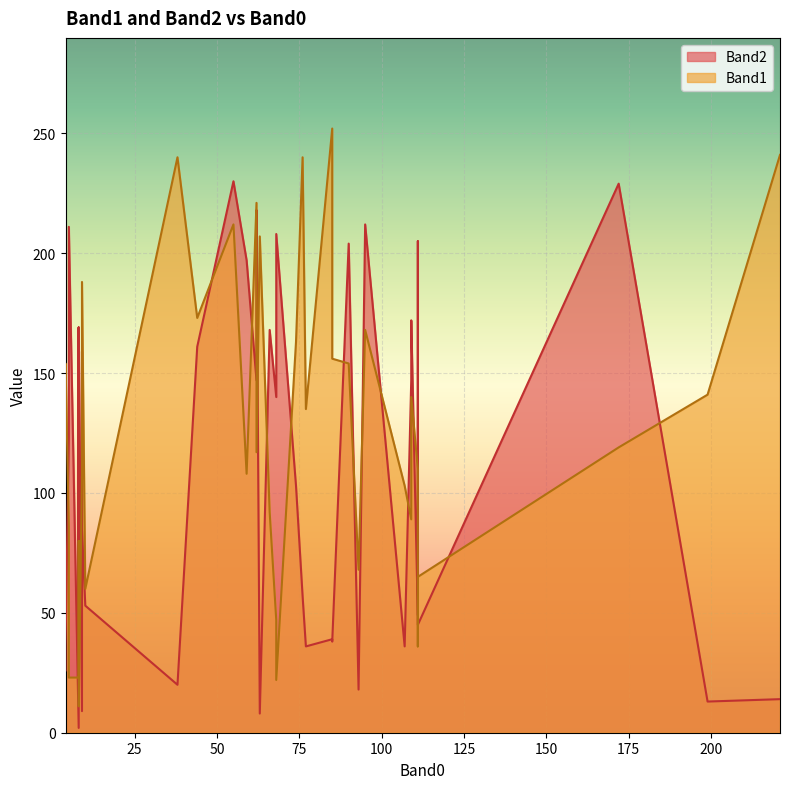

How many categories are shown in the chart?

40